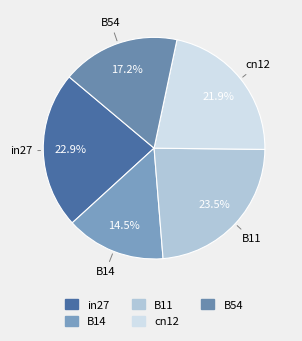

Count the number of slices in the pie.

5